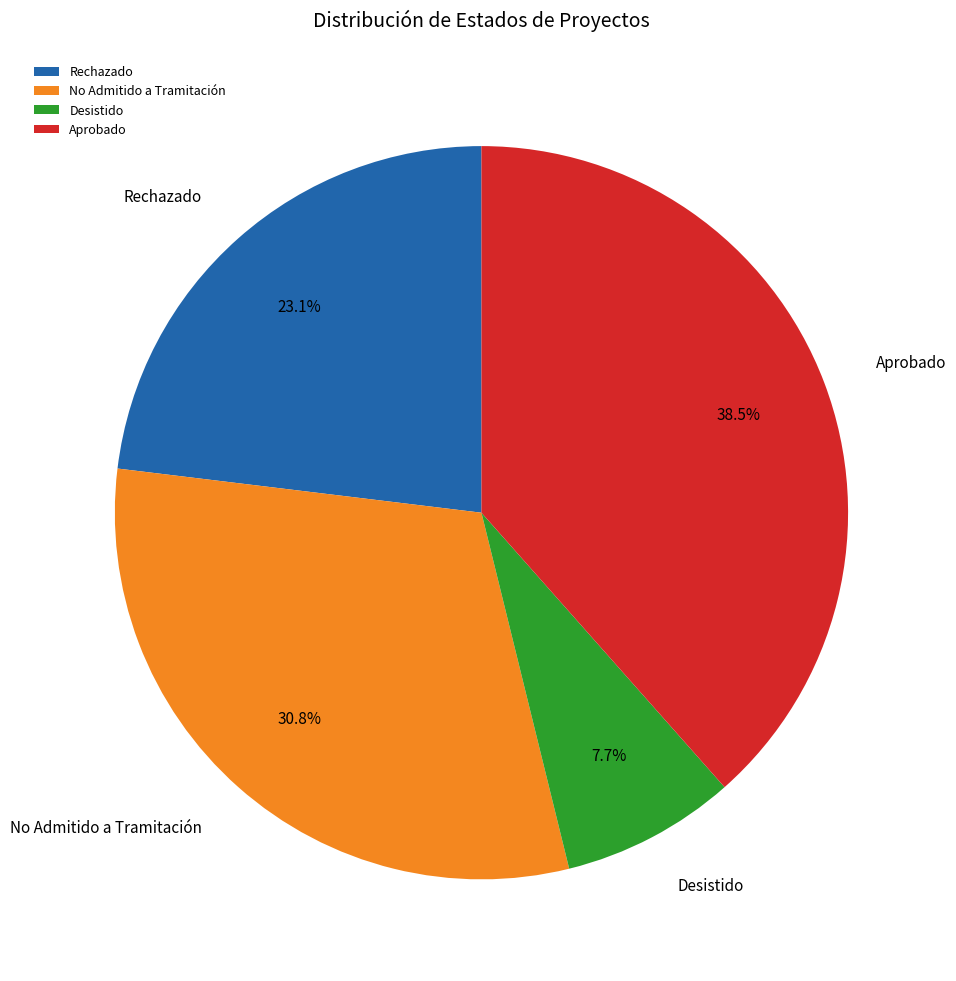

Do No Admitido a Tramitación and Rechazado together represent more than half of the pie?

Yes